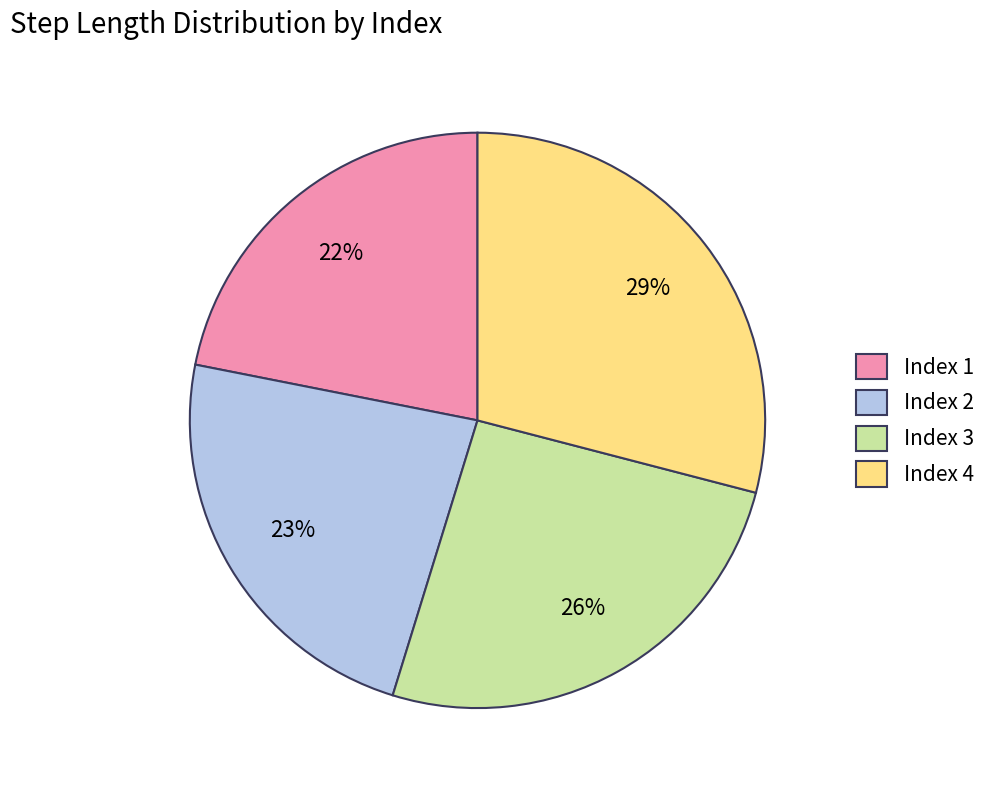

Is there any slice that represents more than half of the pie?

No